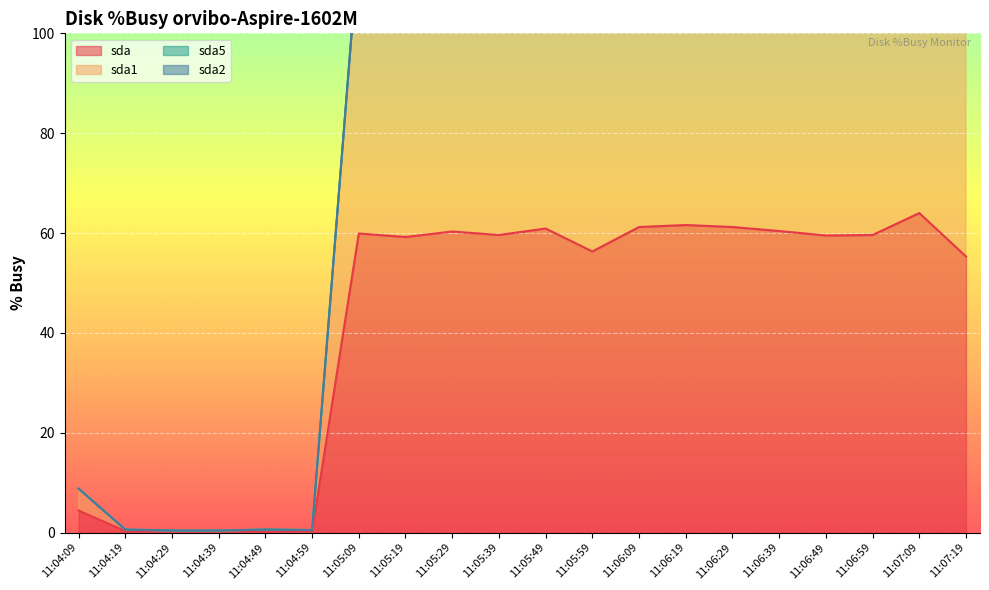

Is it true that sda equals 61.6 at 11:06:19?

True